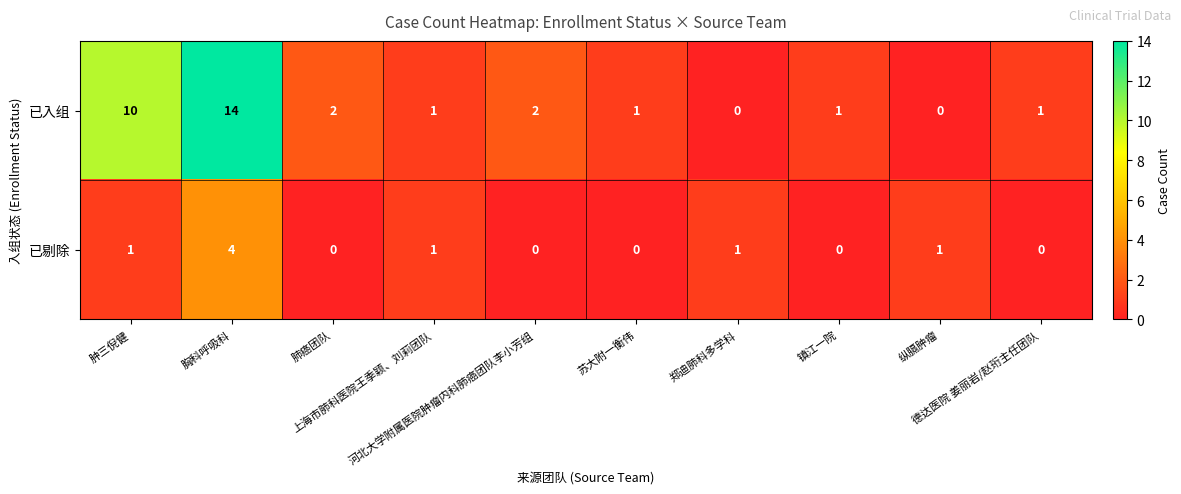

What is the difference between the second highest and second lowest values in the 已入组 series?

10